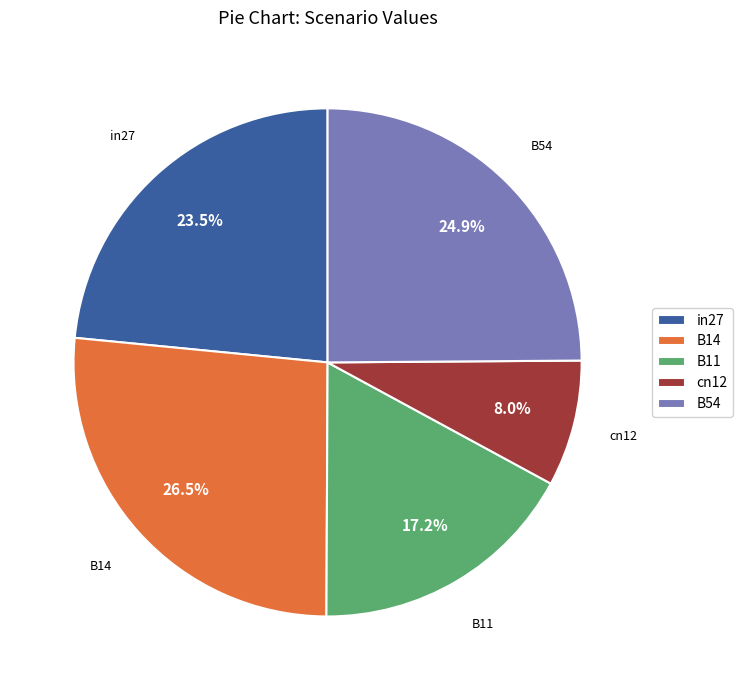

To the nearest percent, what is the average slice percentage?

20%